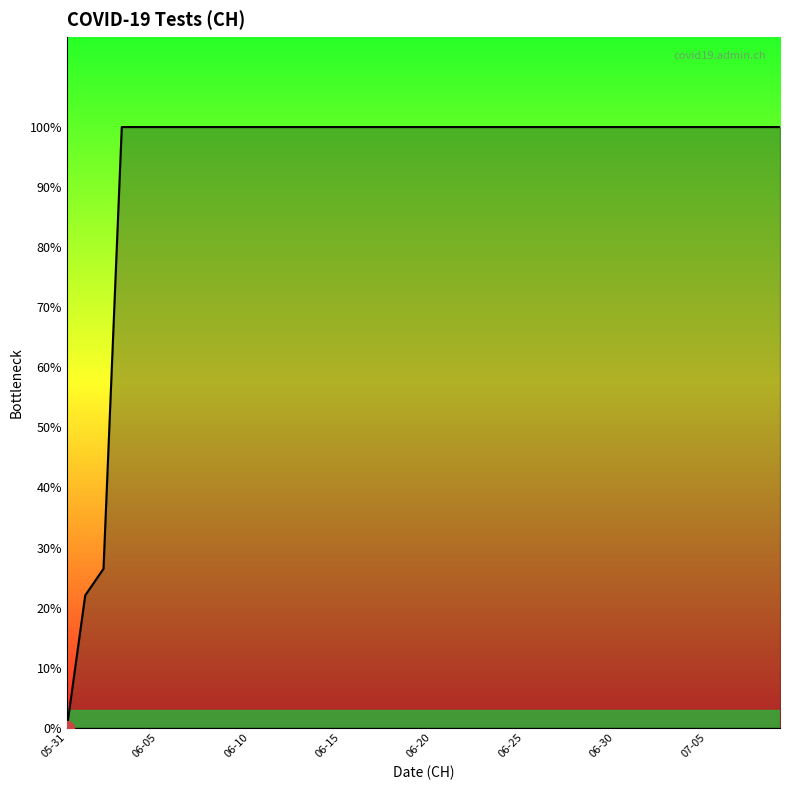

Does the chart display data point markers on the line(s)?

No